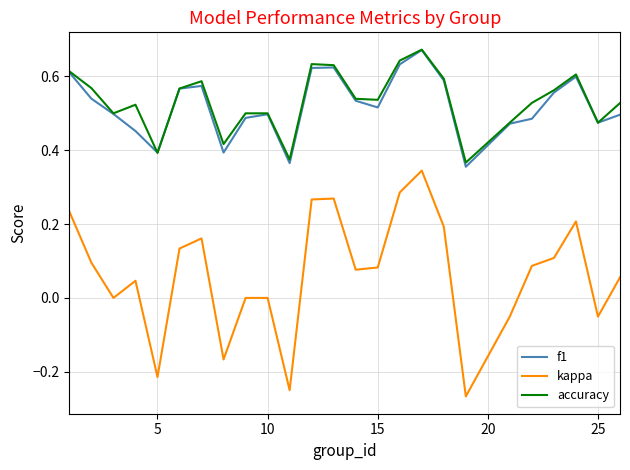

Which series has the widest spread of values?

kappa